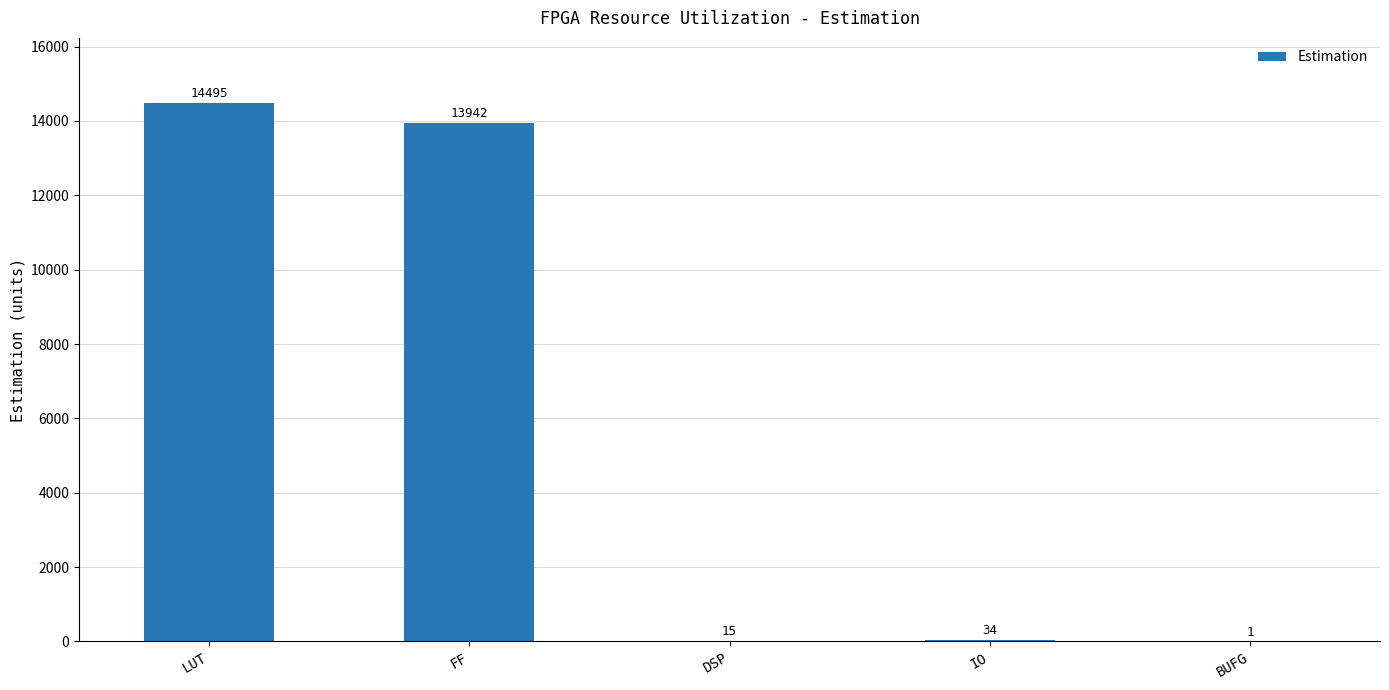

Which label corresponds to the largest value in the chart?

LUT